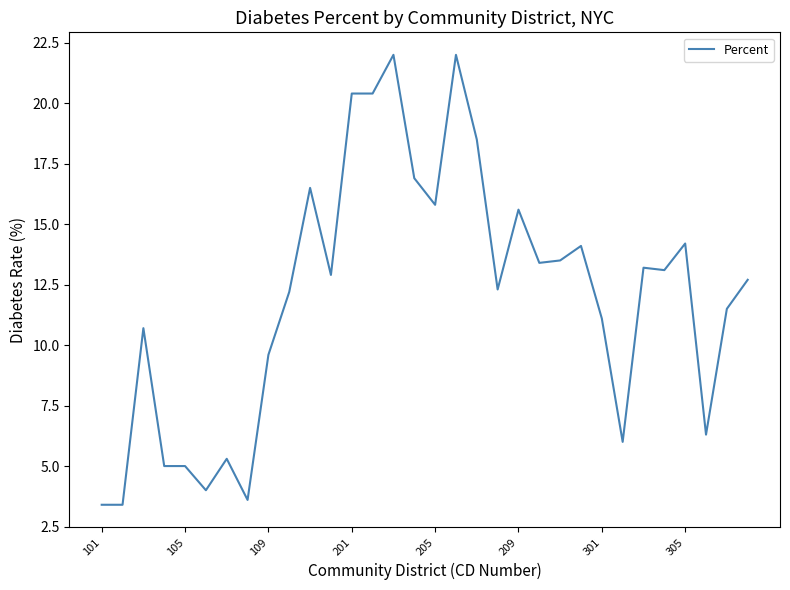

What is the difference between the maximum and minimum values?

18.6